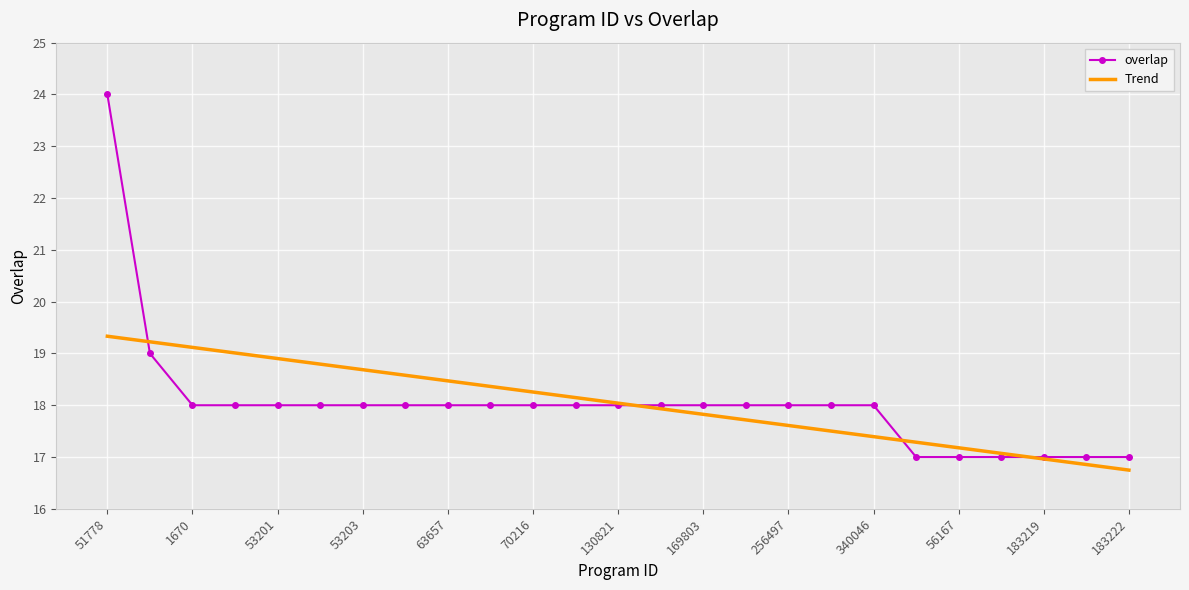

What is the maximum value shown in the chart?

24.0